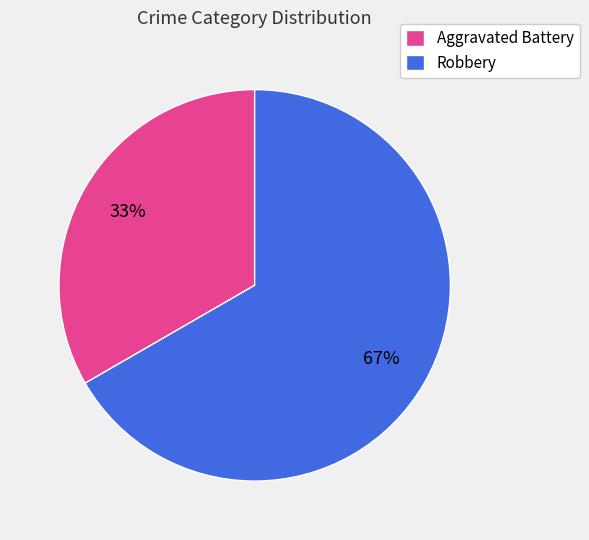

True or false: Aggravated Battery accounts for 33% of the total.

True